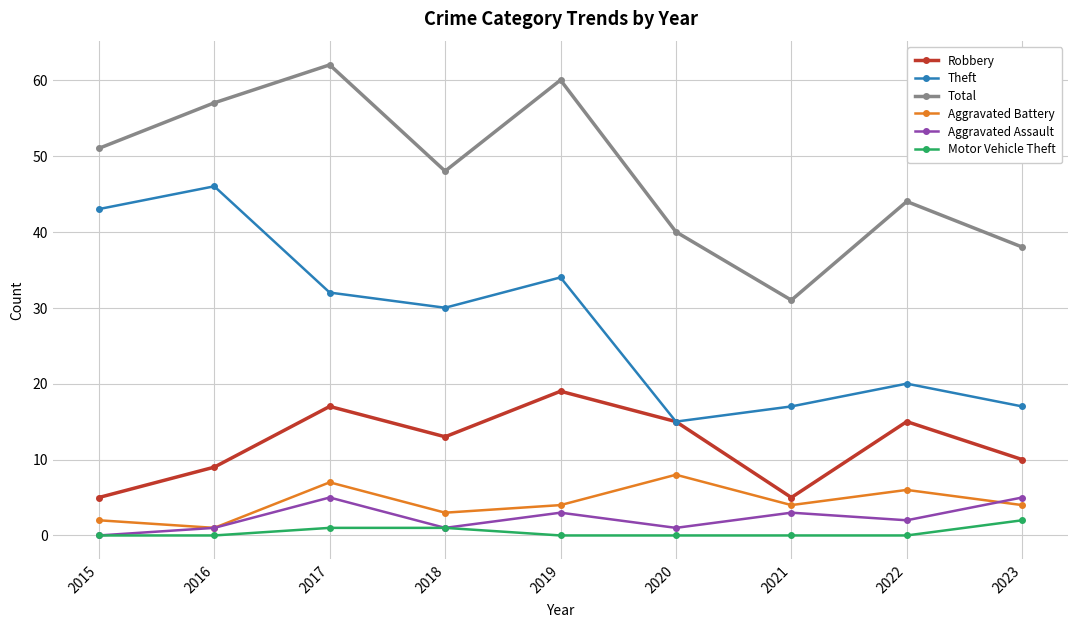

What are all the series names shown in the legend?

Robbery, Theft, Total, Aggravated Battery, Aggravated Assault, Motor Vehicle Theft